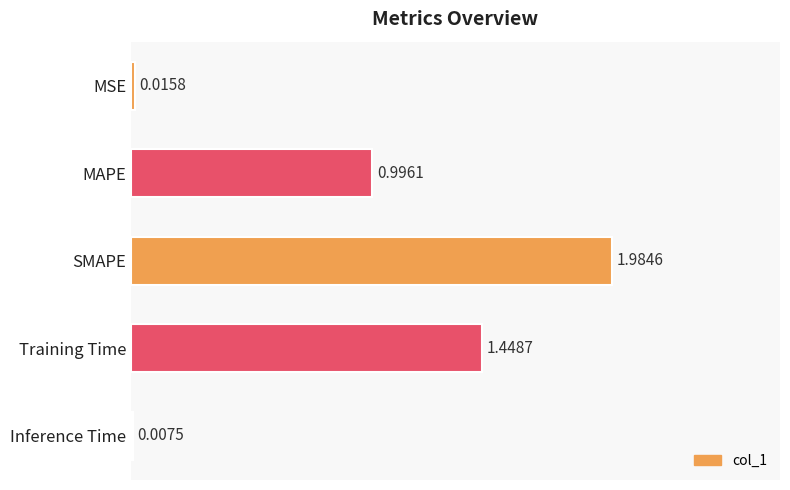

What is the change in value from MAPE to Inference Time?

-1.0